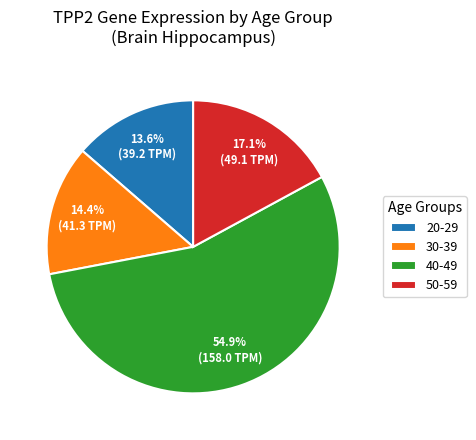

Combined, do 30-39 and 40-49 account for over 50%?

Yes